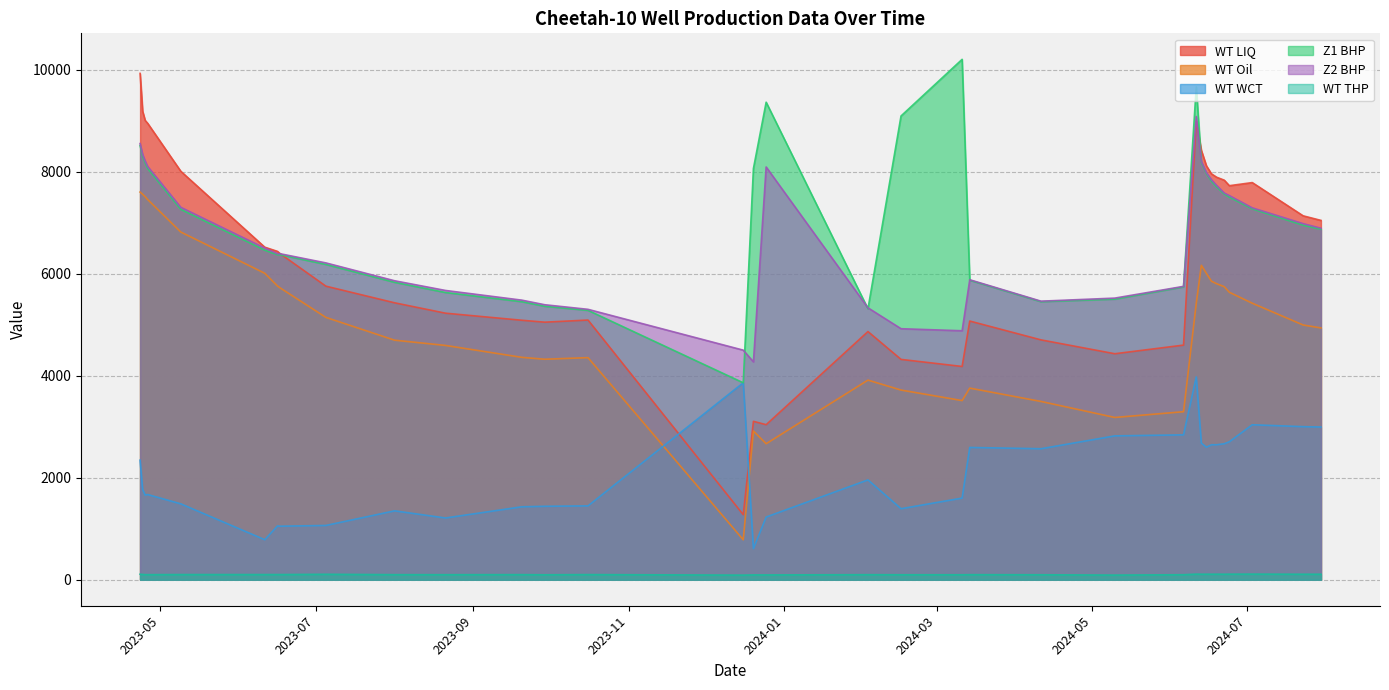

What is the label of the 26th point from the right?

2023-07-05